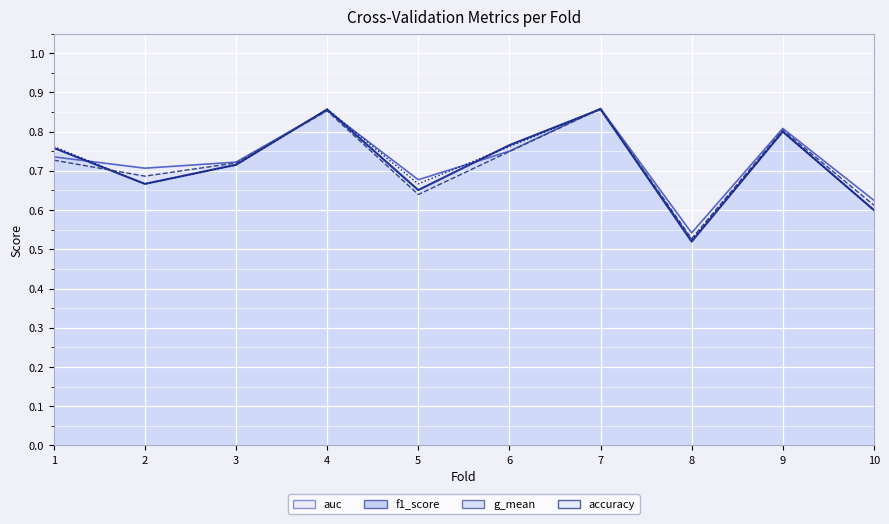

At 7, list the series in order from smallest to largest.

accuracy, f1_score, g_mean, auc